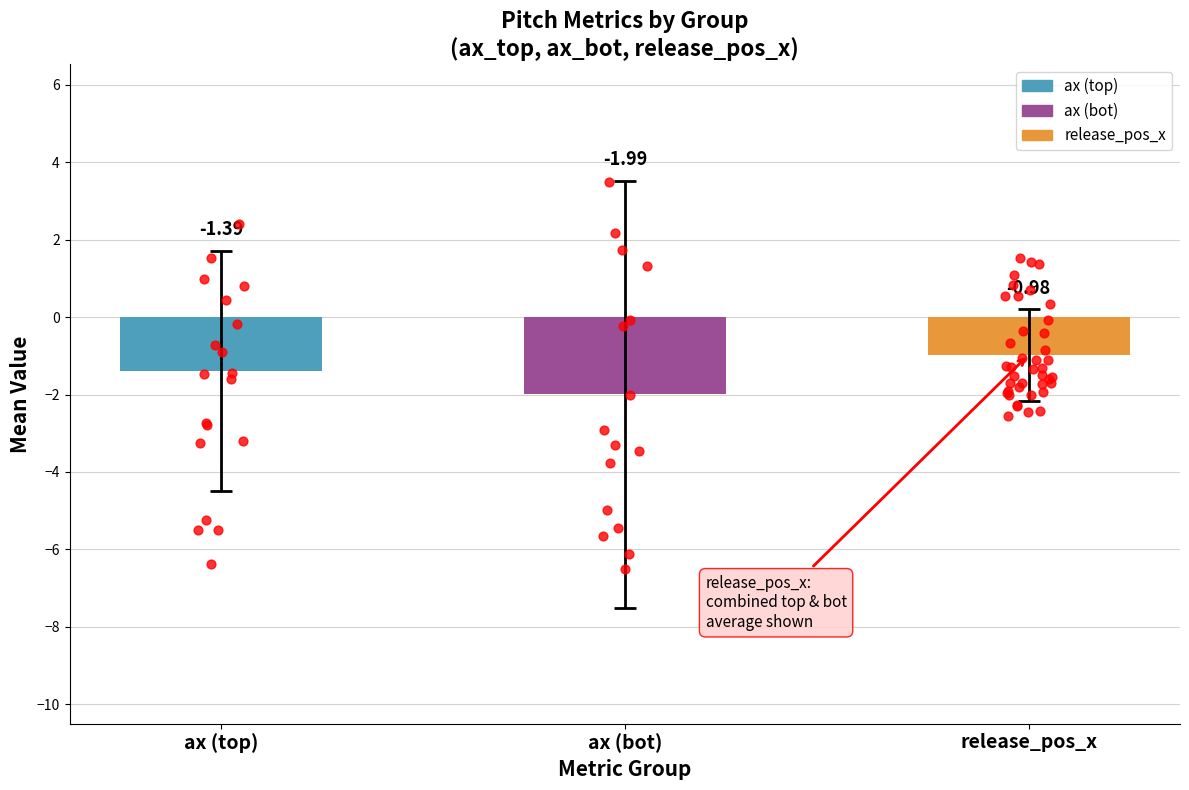

Which series reaches the maximum Y coordinate?

ax_bot